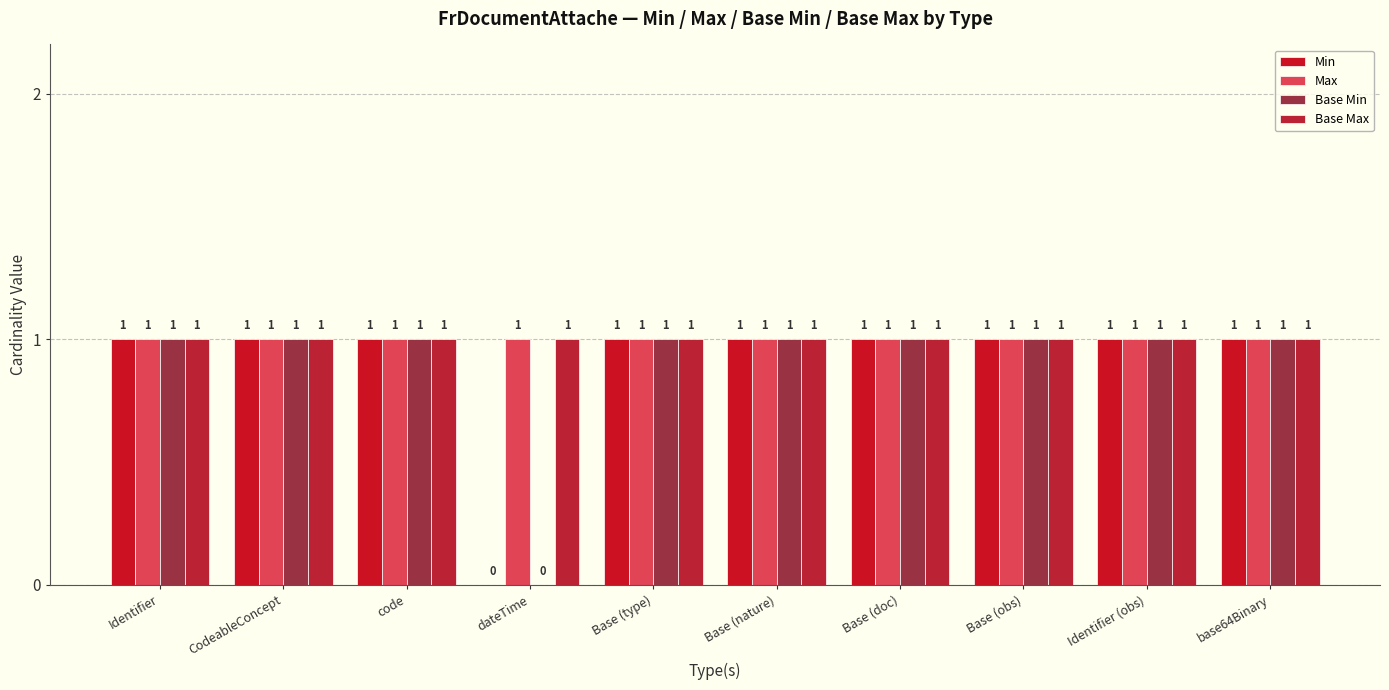

Which series has the largest total across all categories?

Max